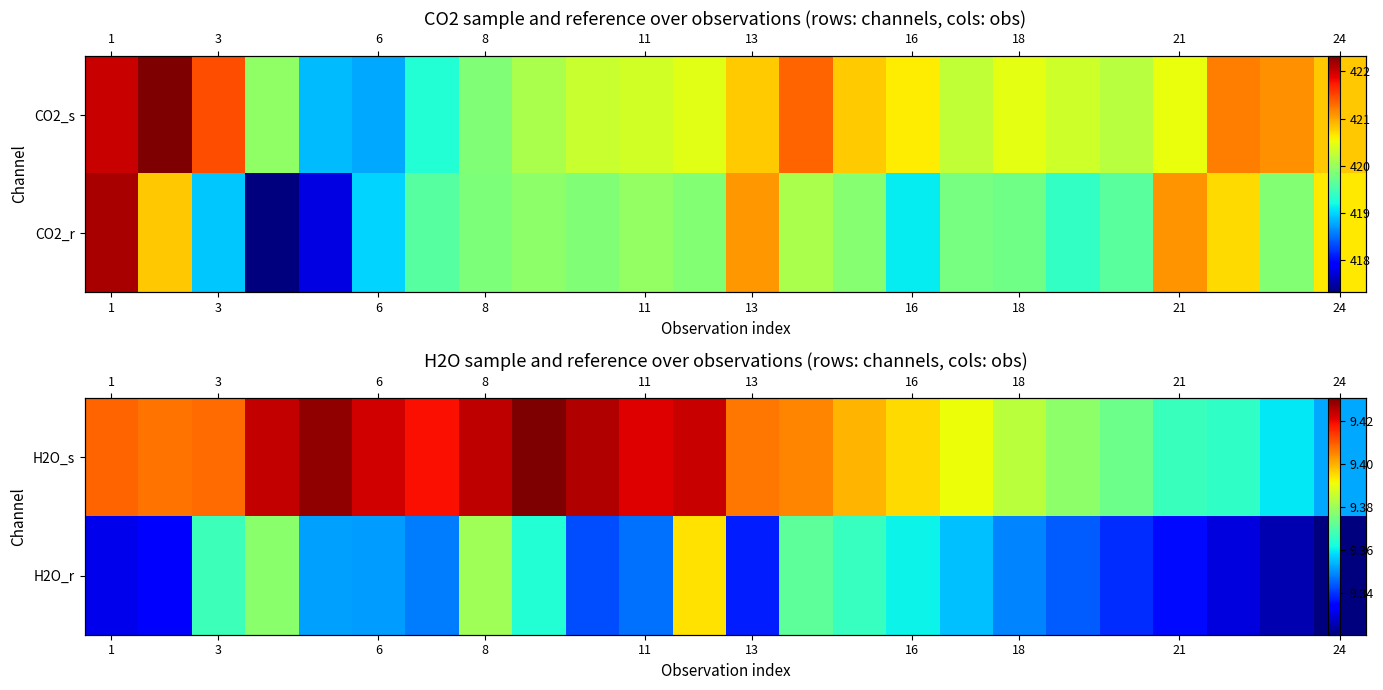

What is the difference between the second highest and minimum values in the H2O_r series?

0.1